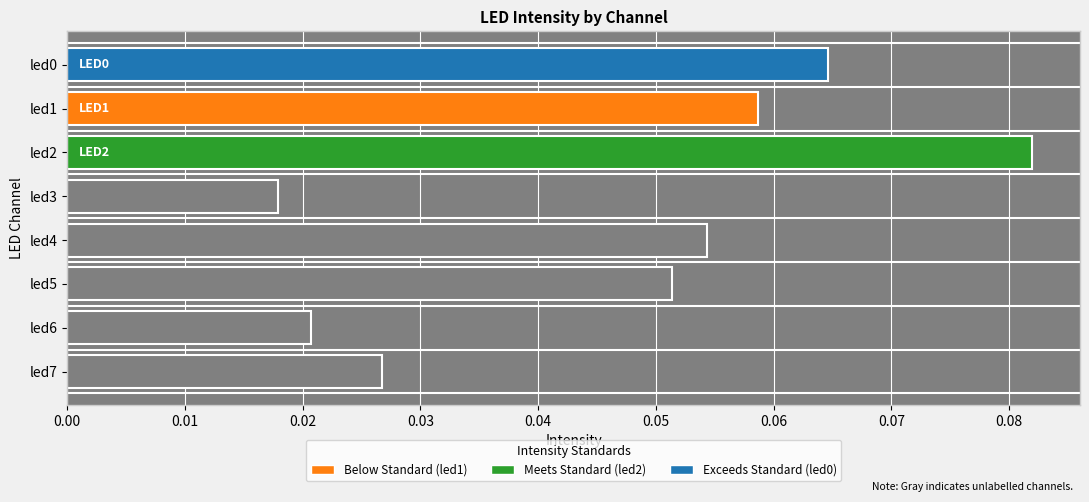

Which label corresponds to the smallest value in the chart?

led3